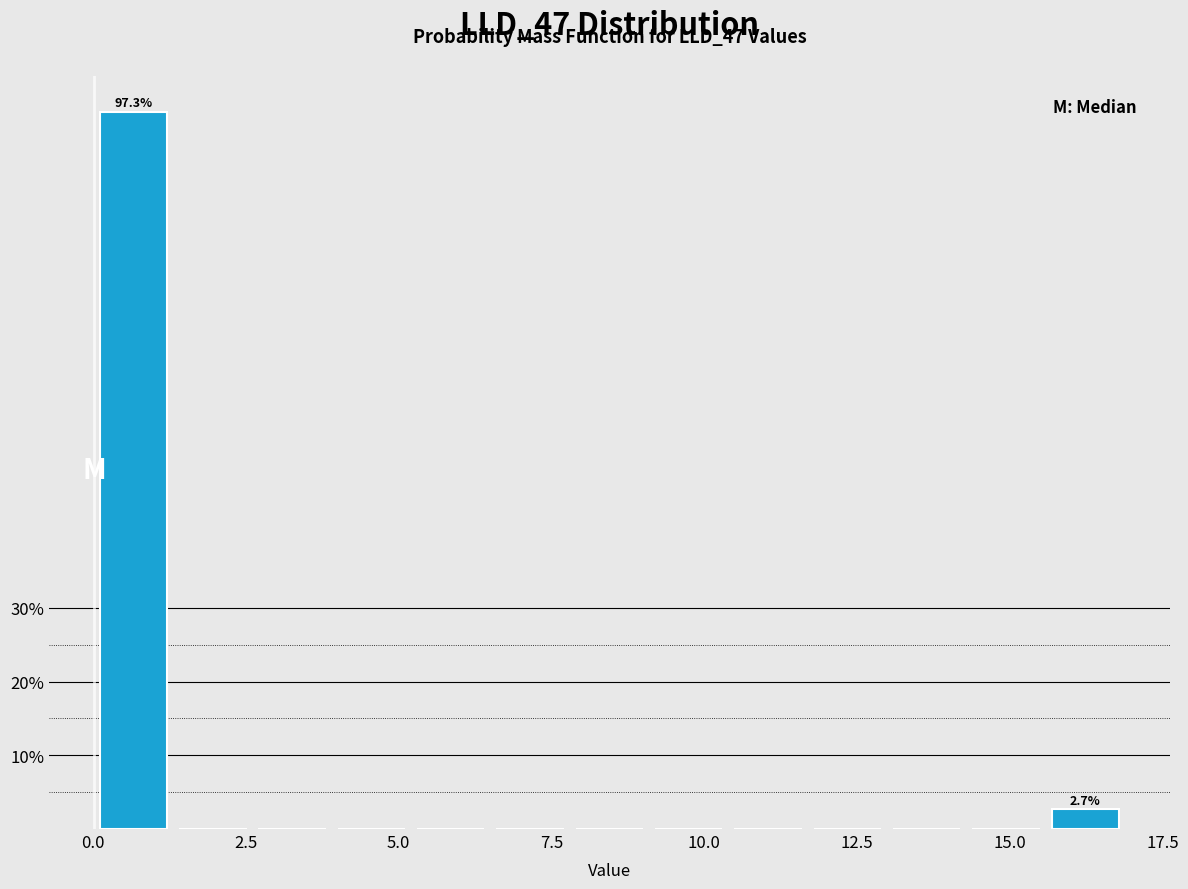

Around what value on the x-axis is the tallest bar? Give the approximate position of its centre, as read against the axis.

0.5